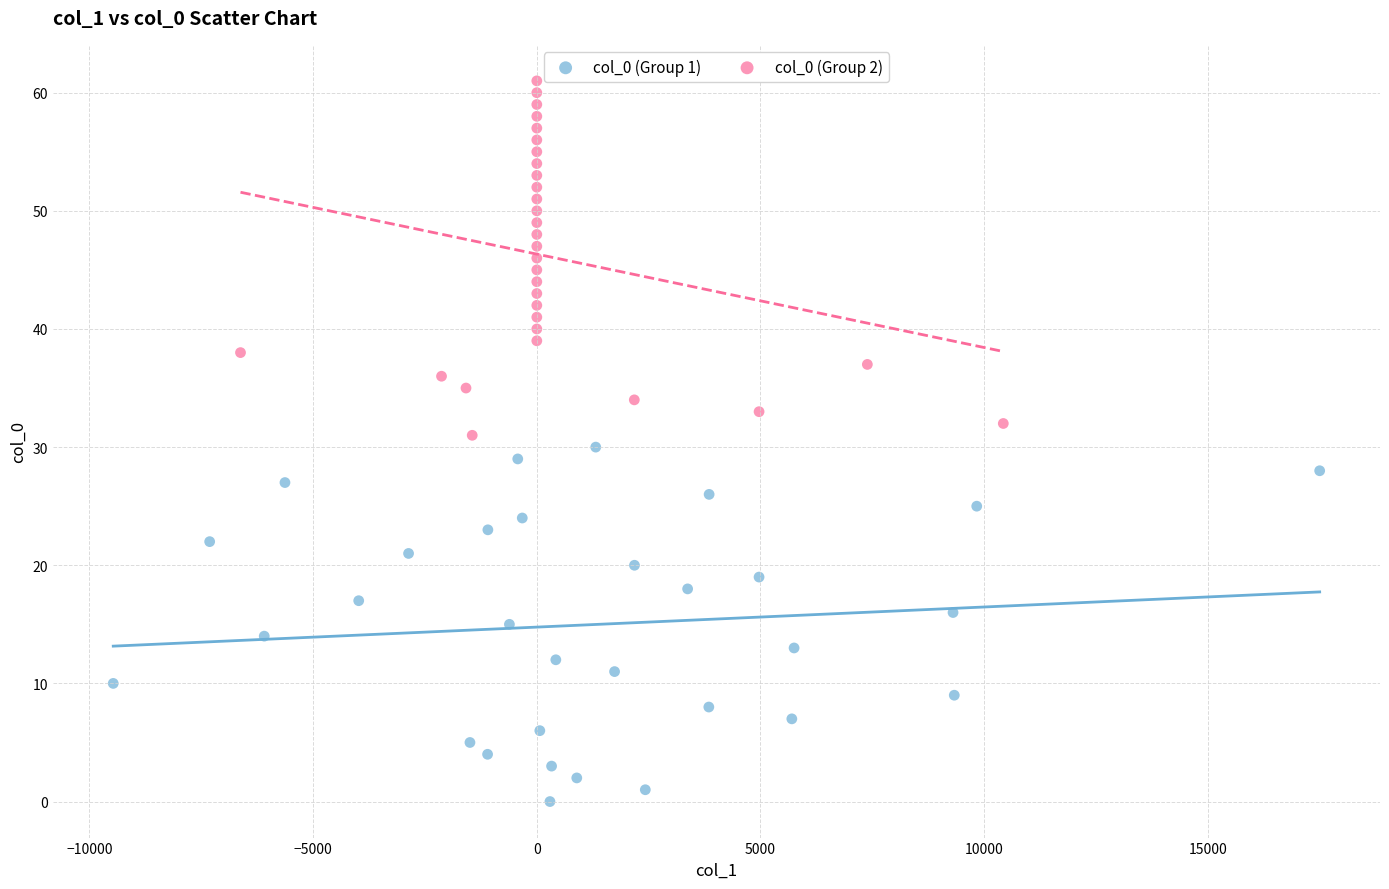

Which series contains the highest Y value?

col_0 (Group 2)